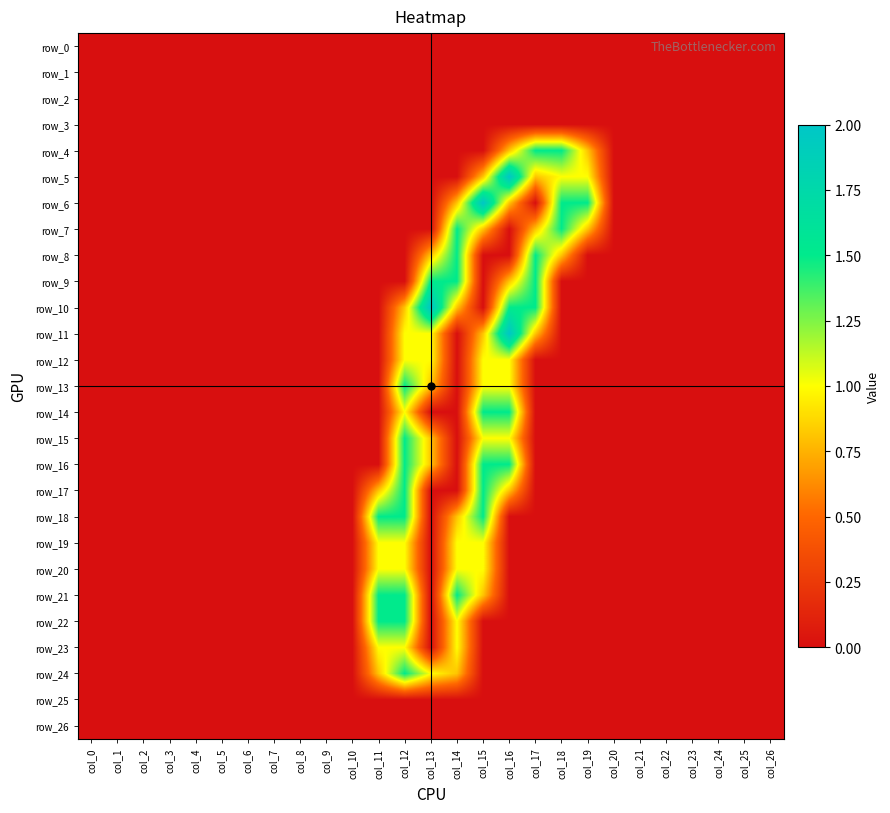

What is the maximum value shown in the chart?

2.0